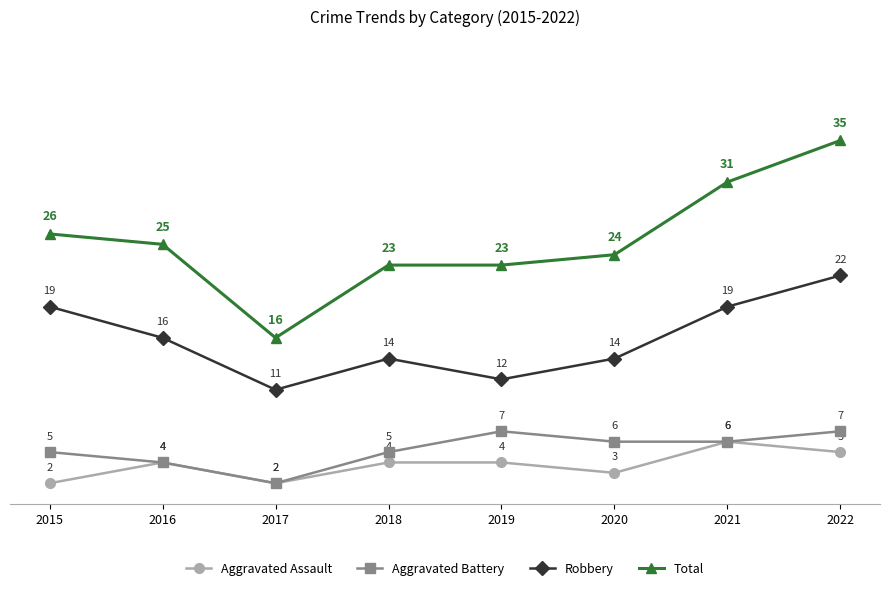

What are all the series names shown in the legend?

Aggravated Assault, Aggravated Battery, Robbery, Total